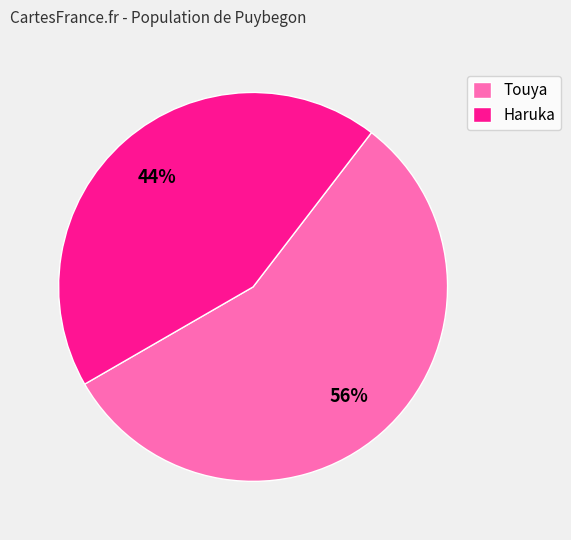

Do Haruka and Touya together represent more than half of the pie?

Yes